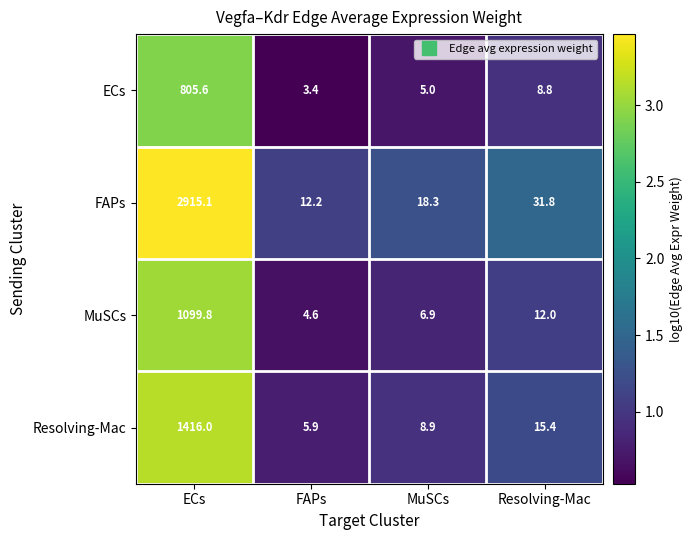

Which series has the largest range (max minus min)?

FAPs